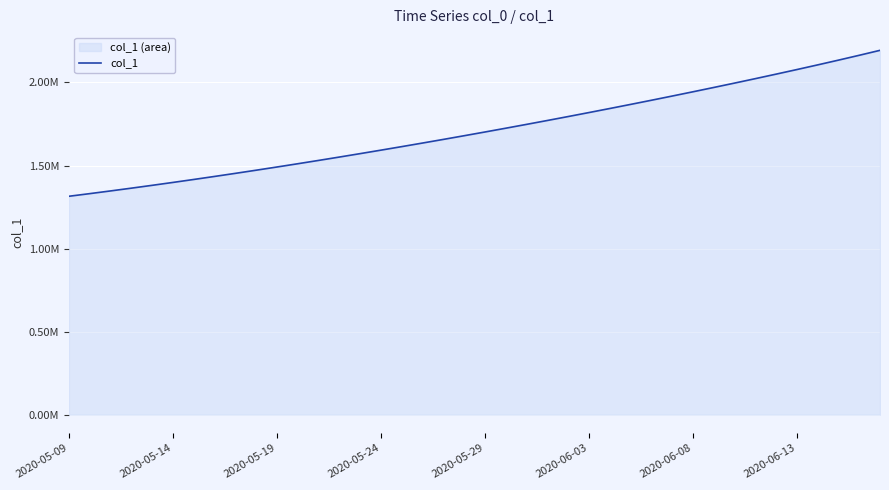

What is the sum of the values at 12 and 24?

3325566.2